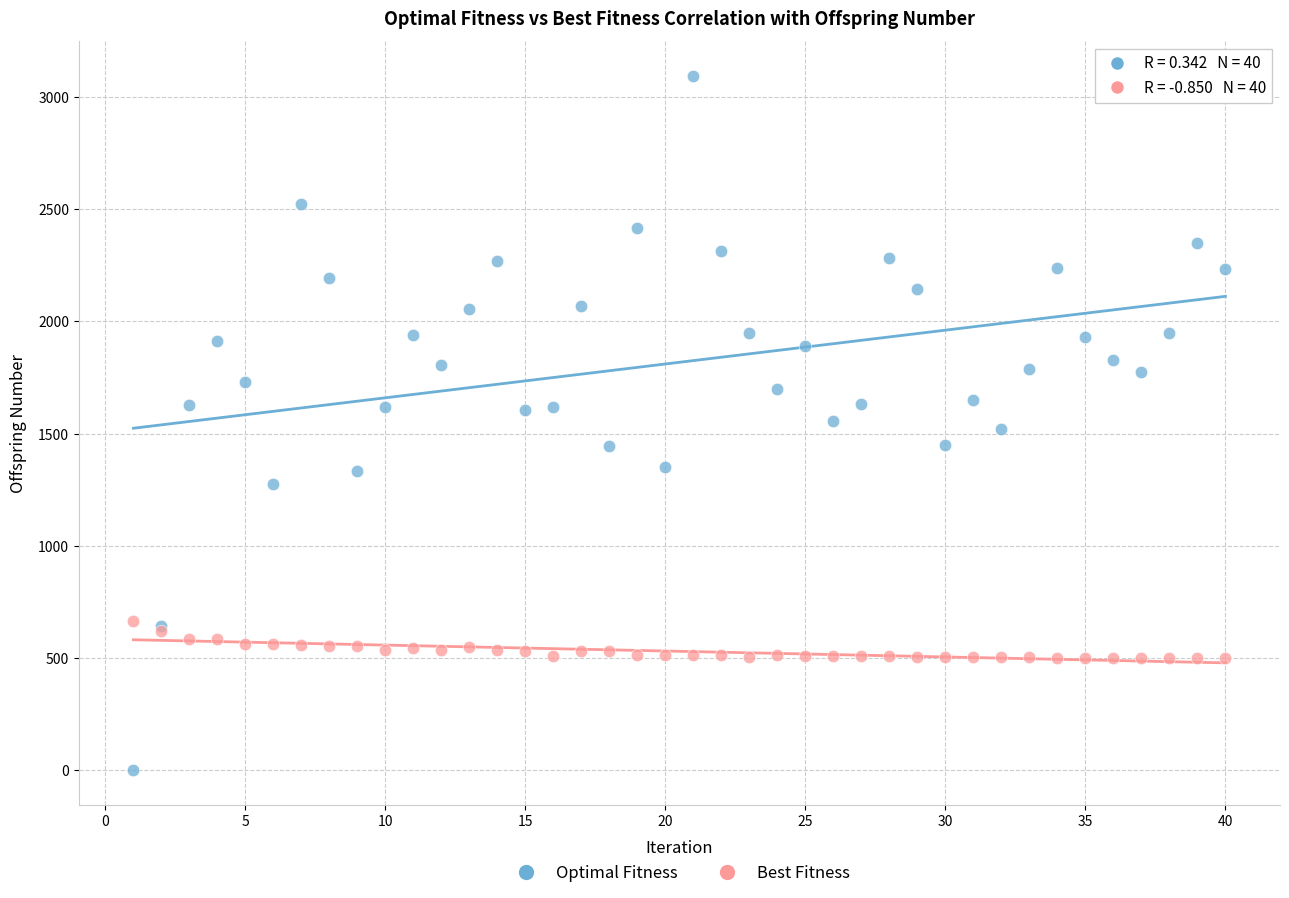

Which series reaches the maximum Y coordinate?

Optimal Fitness